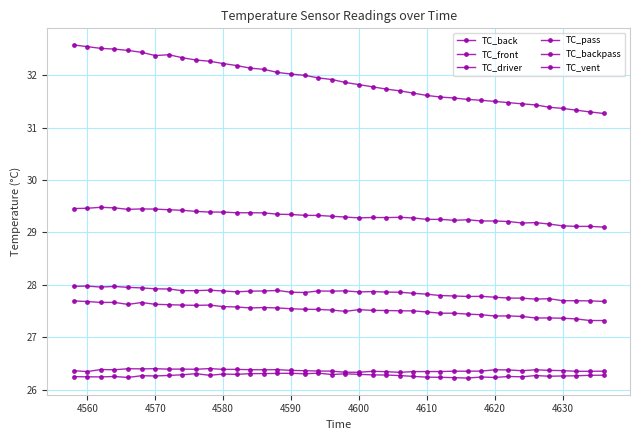

Count the number of categories in the chart.

40